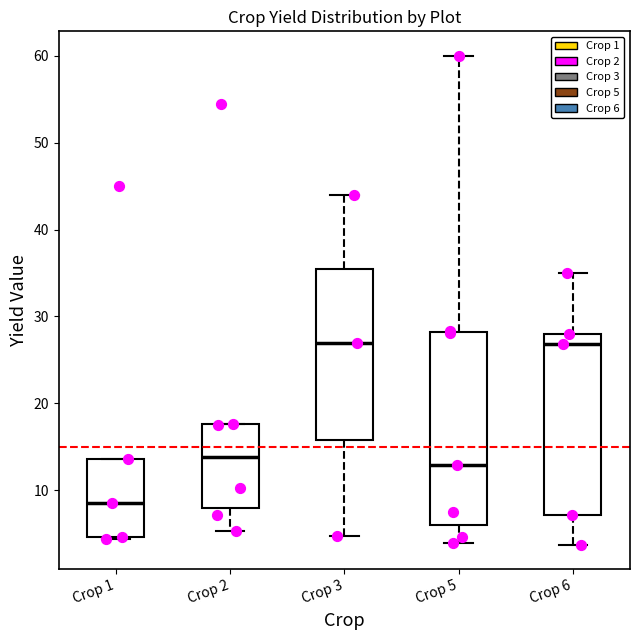

Where does the median line of the box for Crop 3 sit on the y-axis? The values are not printed on the chart, so give them approximately, as read against the axis.

27